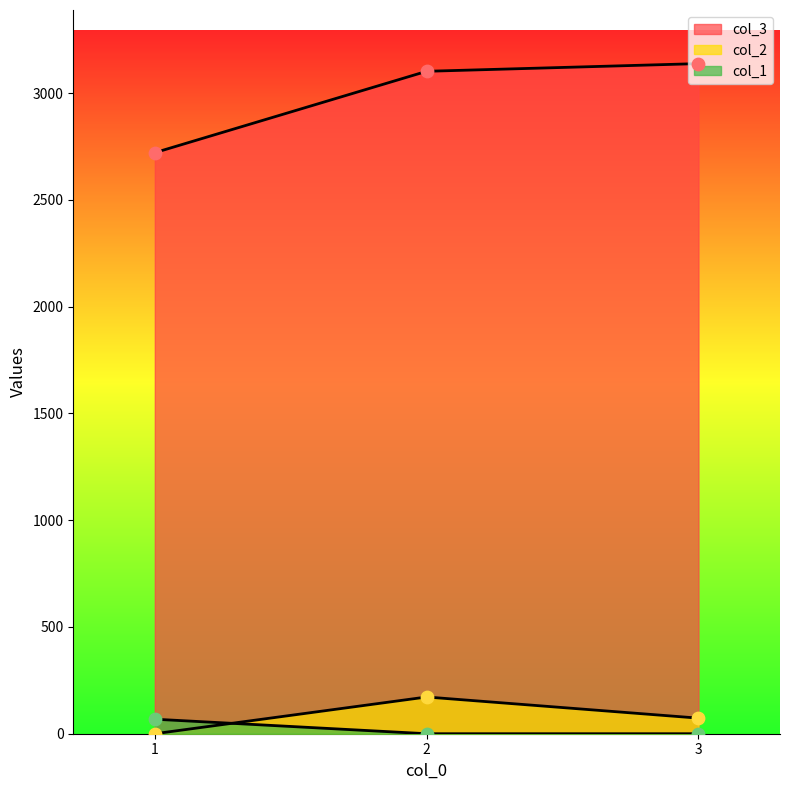

At which category is the sum across all series the highest?

2